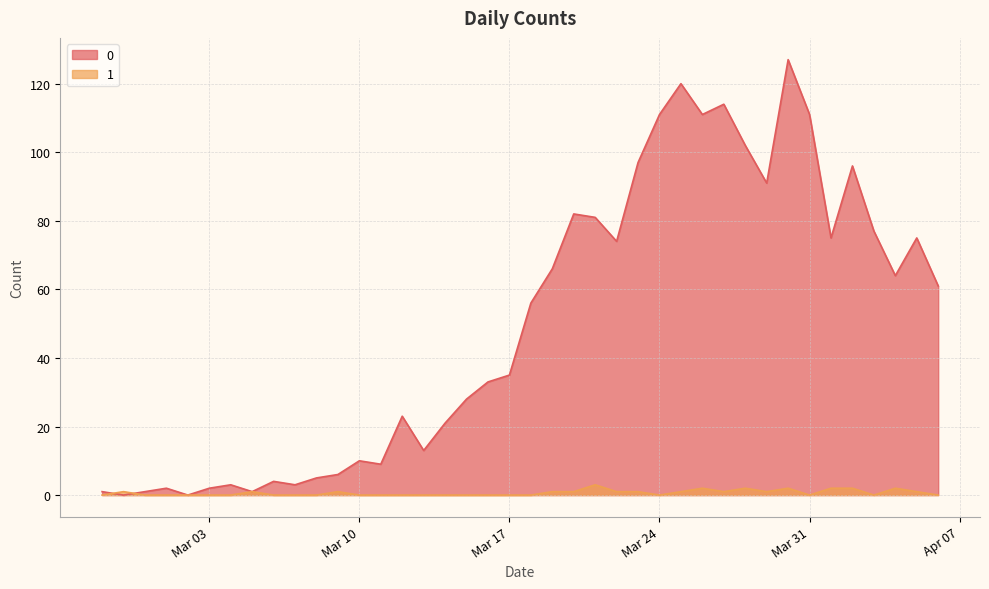

What is the difference between the maximum and second lowest values in the 0 series?

127